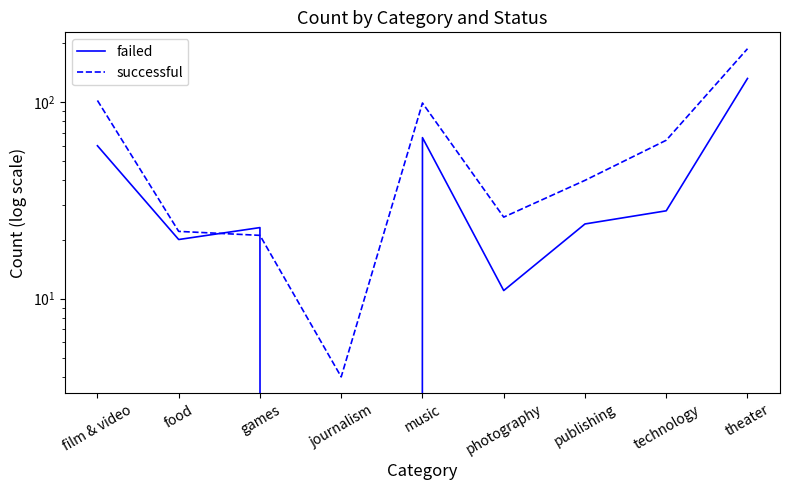

Reading left to right, list all the values displayed in this chart.

failed: film & video=60	food=20	games=23	journalism=0	music=66	photography=11	publishing=24	technology=28	theater=132
successful: film & video=102	food=22	games=21	journalism=4	music=99	photography=26	publishing=40	technology=64	theater=187